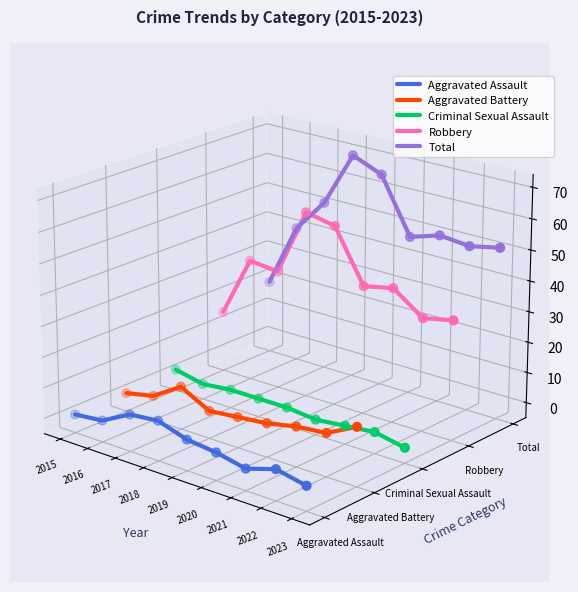

Which series reaches the maximum Y coordinate?

Total